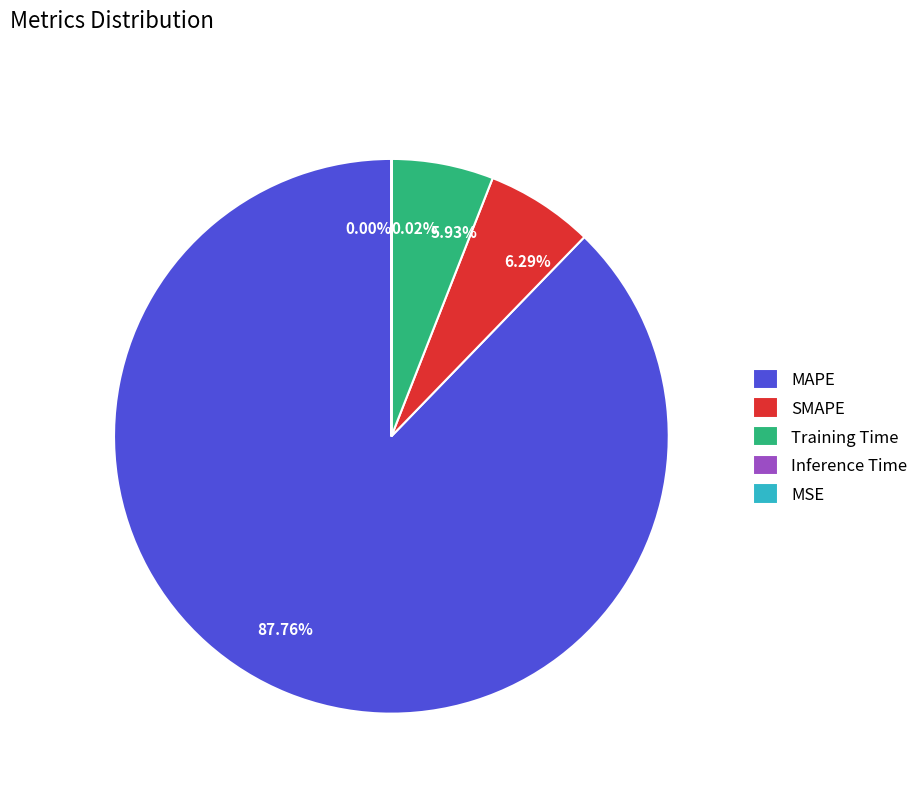

True or false: MSE accounts for 0% of the total.

True